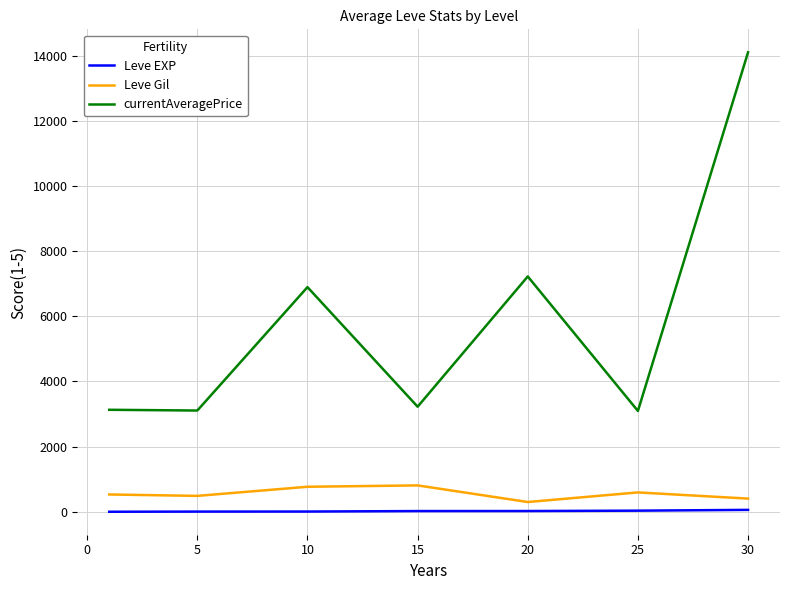

Rank the series by their maximum value, from lowest to highest.

Leve EXP, Leve Gil, currentAveragePrice